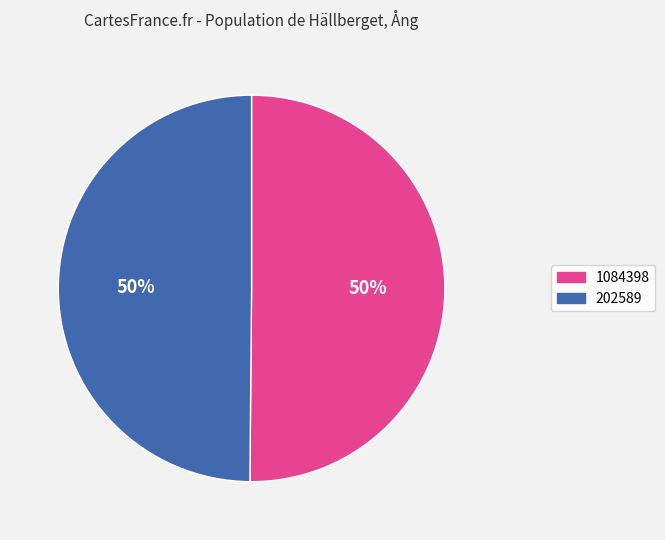

To the nearest percent, what is the combined percentage of 202589 and 1084398?

100%